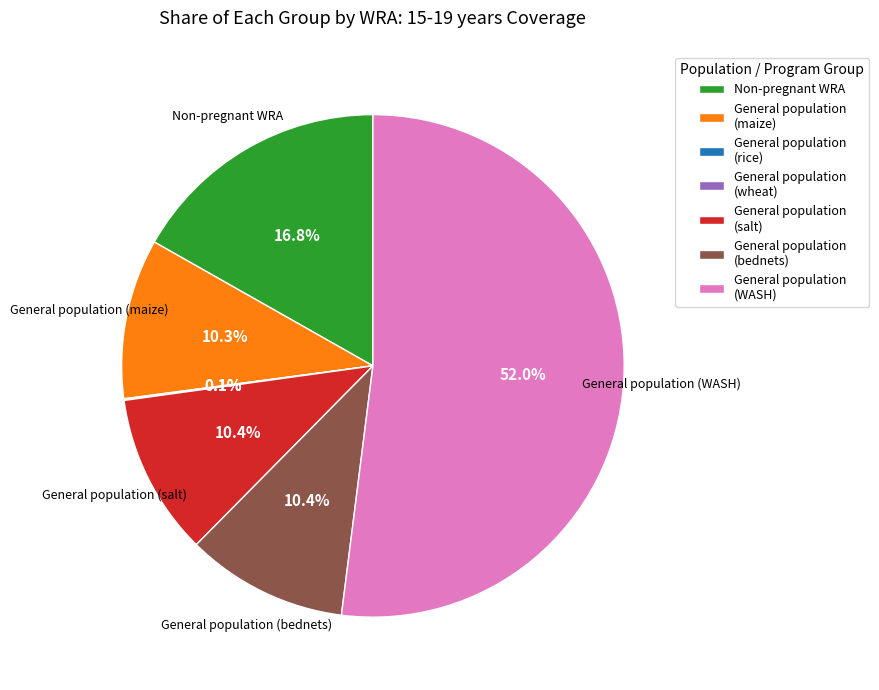

To the nearest percent, what is the difference between the largest and smallest slice percentages?

52%